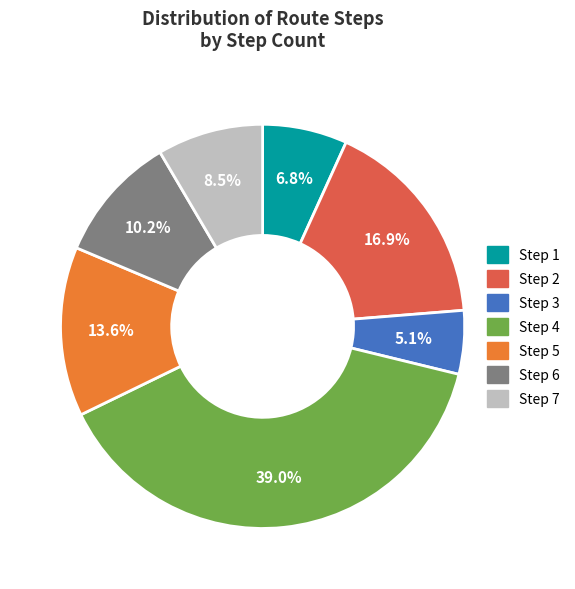

Rank the categories by value from highest to lowest.

Step 4, Step 2, Step 5, Step 6, Step 7, Step 1, Step 3